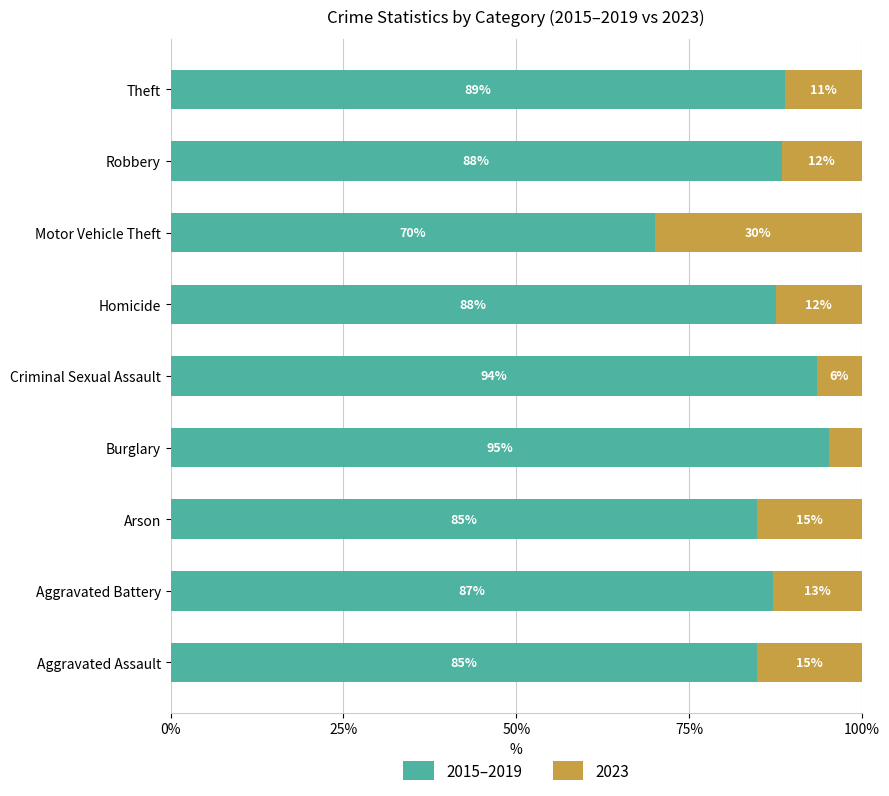

Read the 2015–2019 value at Aggravated Battery.

87.2